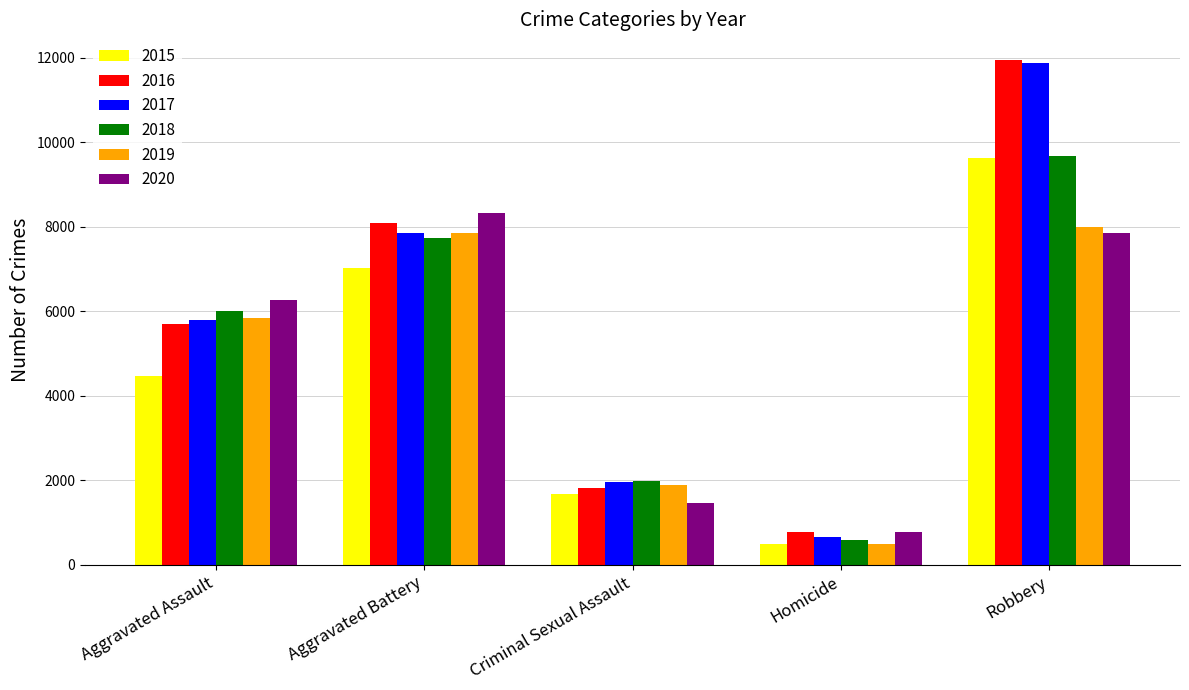

Reading left to right, list all the values displayed in this chart.

2015: Aggravated Assault=4480	Aggravated Battery=7018	Criminal Sexual Assault=1680	Homicide=496	Robbery=9638
2016: Aggravated Assault=5712	Aggravated Battery=8085	Criminal Sexual Assault=1831	Homicide=786	Robbery=11960
2017: Aggravated Assault=5793	Aggravated Battery=7845	Criminal Sexual Assault=1957	Homicide=672	Robbery=11880
2018: Aggravated Assault=6001	Aggravated Battery=7734	Criminal Sexual Assault=1998	Homicide=589	Robbery=9680
2019: Aggravated Assault=5841	Aggravated Battery=7857	Criminal Sexual Assault=1888	Homicide=498	Robbery=7994
2020: Aggravated Assault=6263	Aggravated Battery=8319	Criminal Sexual Assault=1467	Homicide=787	Robbery=7855